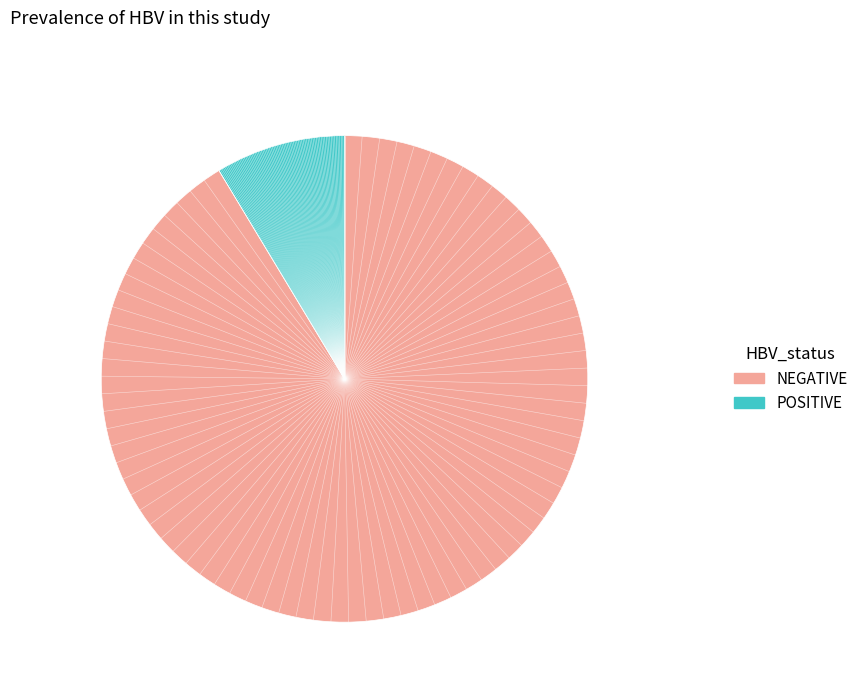

Is there any slice that represents more than half of the pie?

Yes